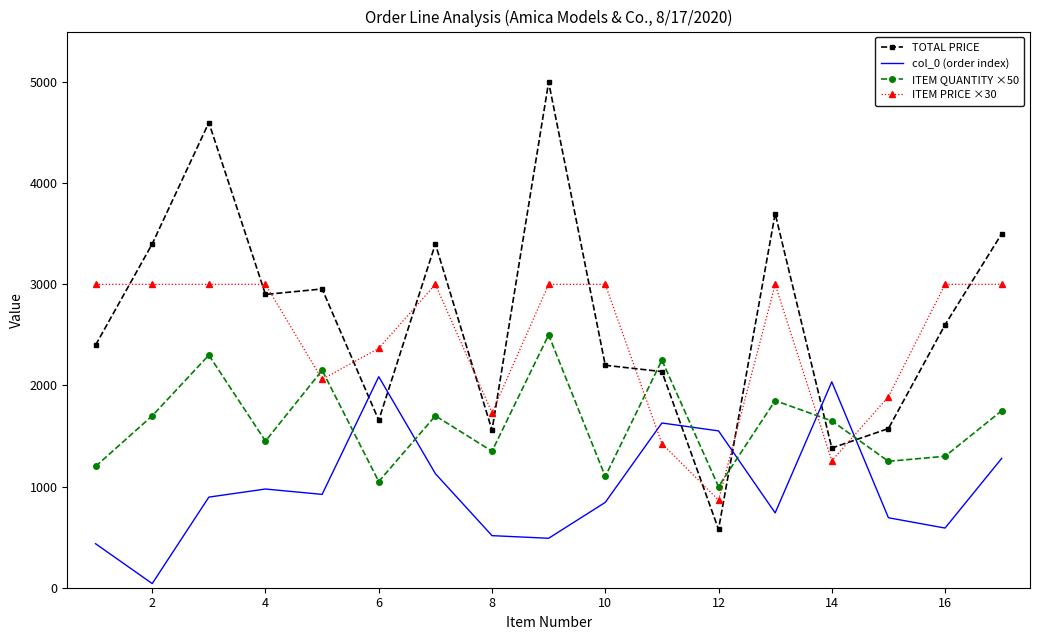

Count the number of data series in this chart.

4